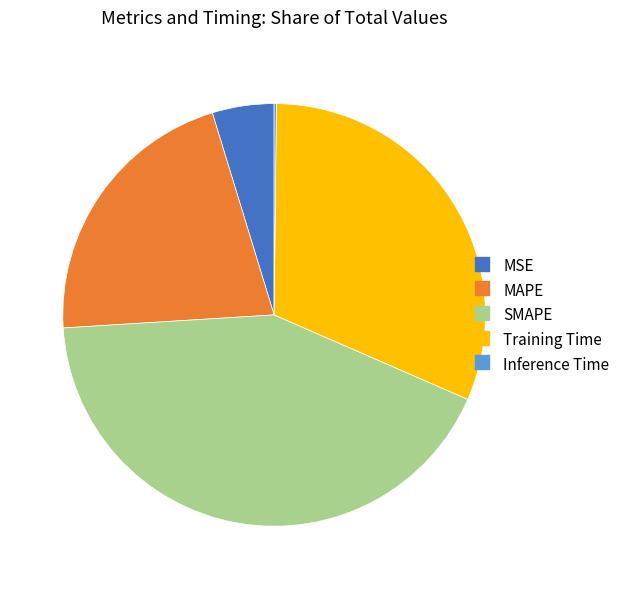

Is it true that MSE is 5% of the pie?

True